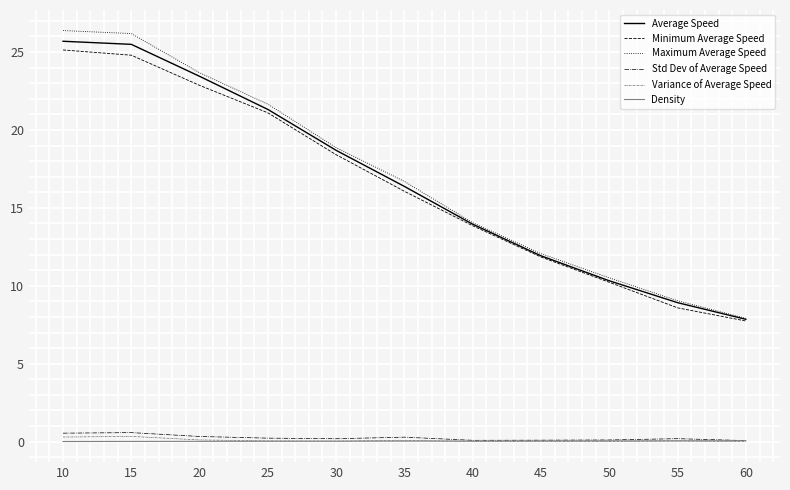

True or false: Std Dev of Average Speed and Maximum Average Speed cross at least once.

False